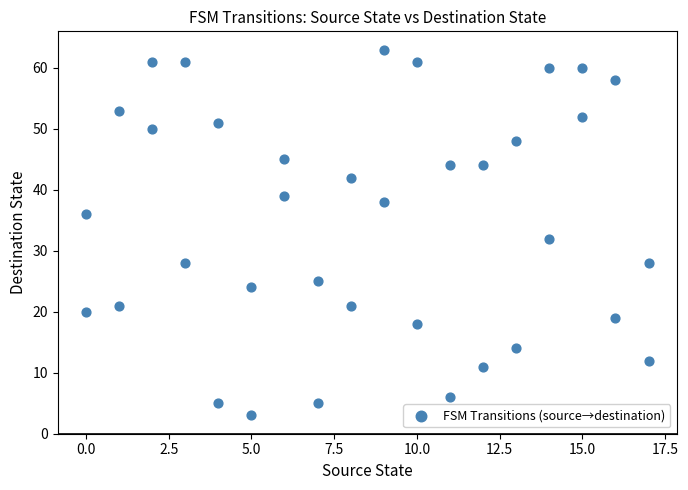

What Y value in the scatter plot is closest to 33?

32